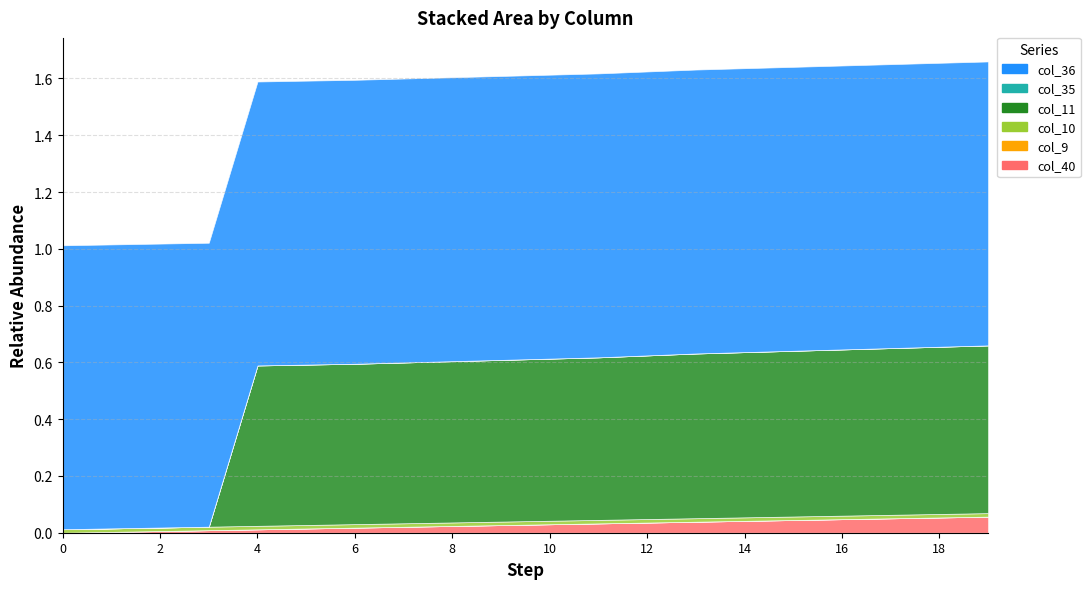

At how many categories does at least one series exceed -4?

20